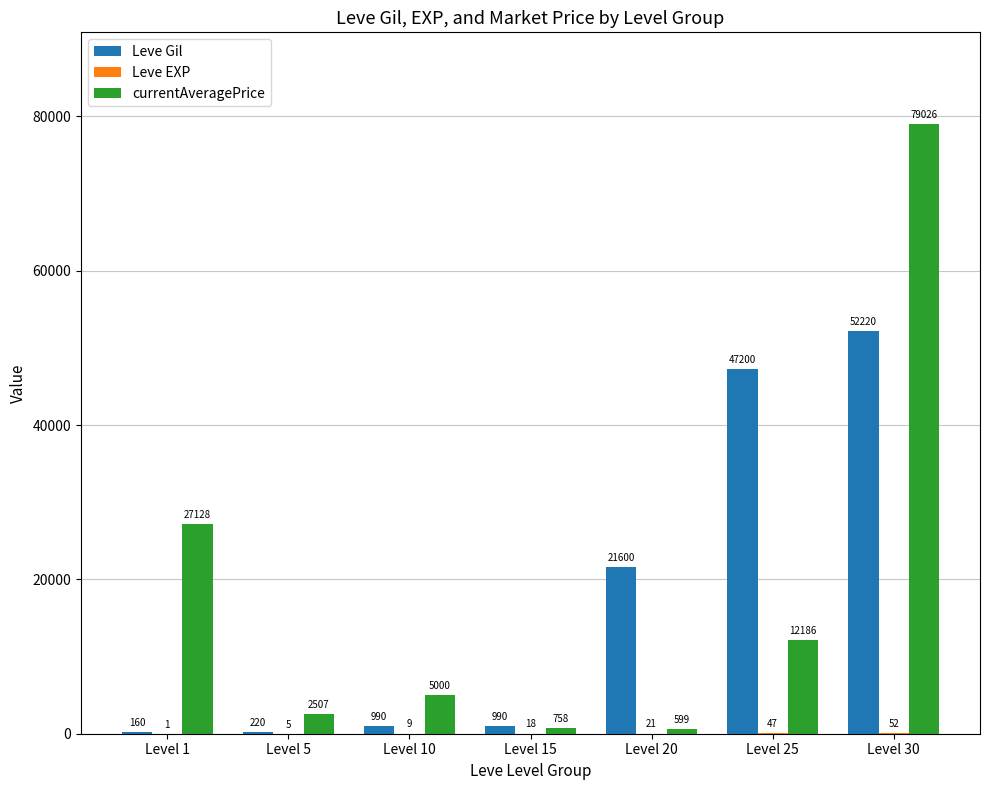

What is the maximum value shown in the chart?

79026